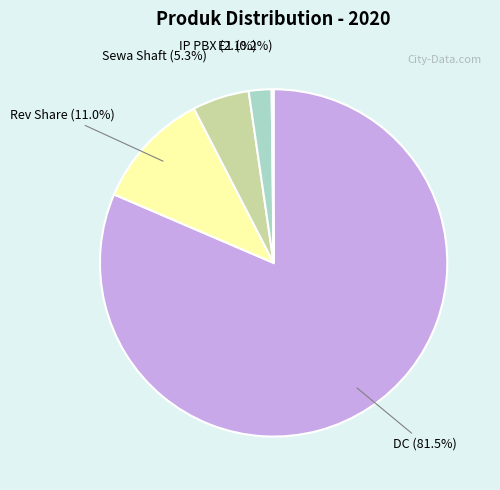

Which category has the biggest portion of the pie?

DC